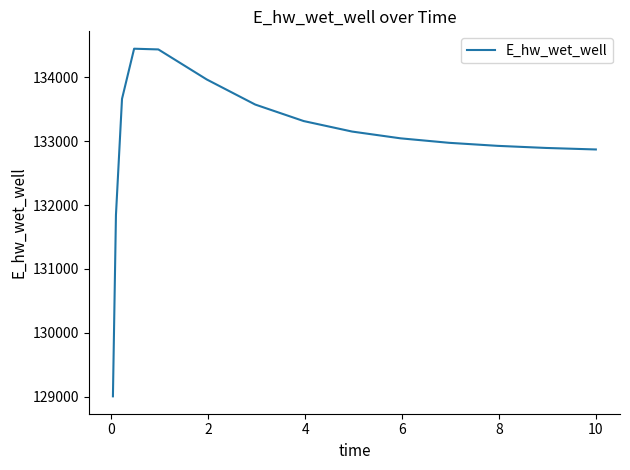

What is the difference between the maximum and minimum values?

5445.5